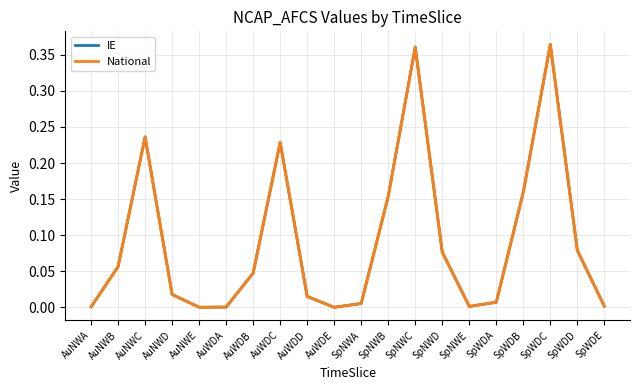

Which has a higher value, AuNWE or AuNWC?

AuNWC